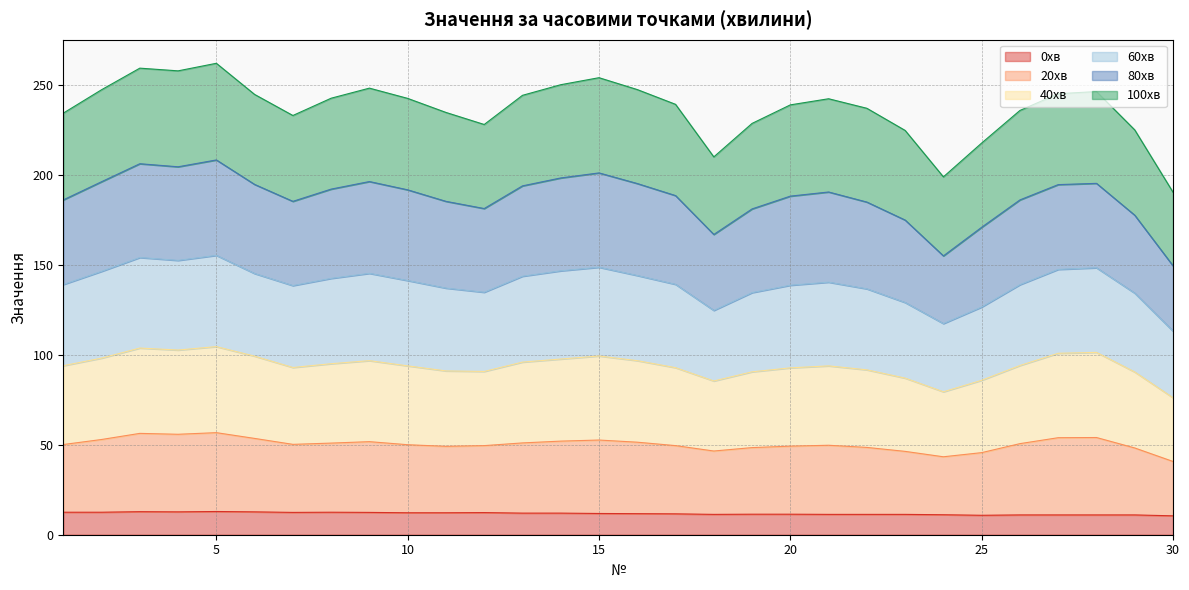

What is the minimum value for 0хв?

10.5